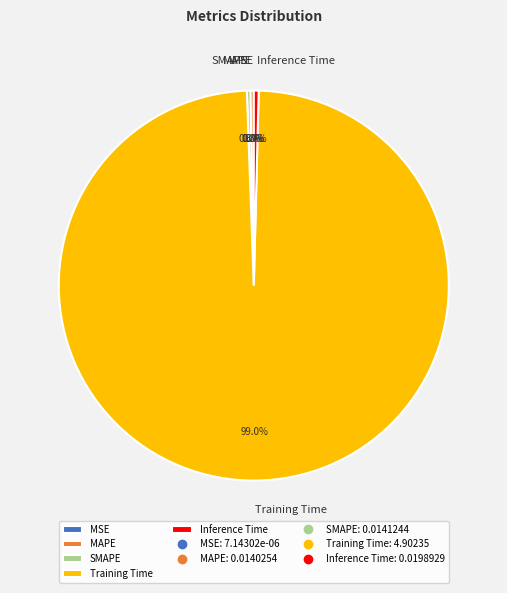

Which slice represents more than half of the pie?

Training Time